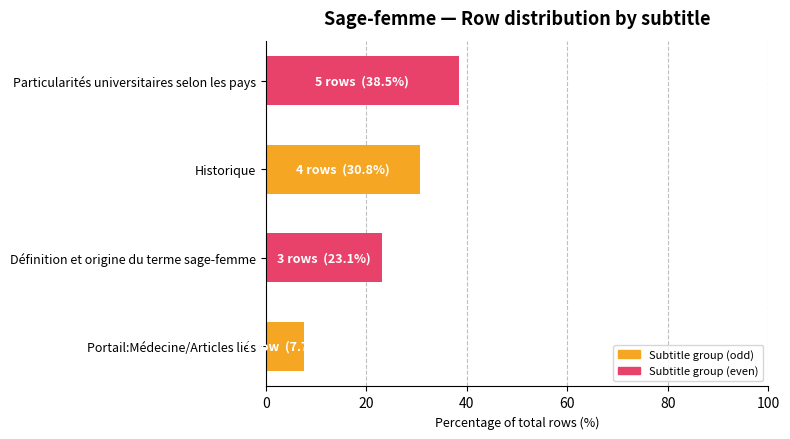

Reading bottom to top, extract all data points from this chart.

7.7	23.1	30.8	38.5